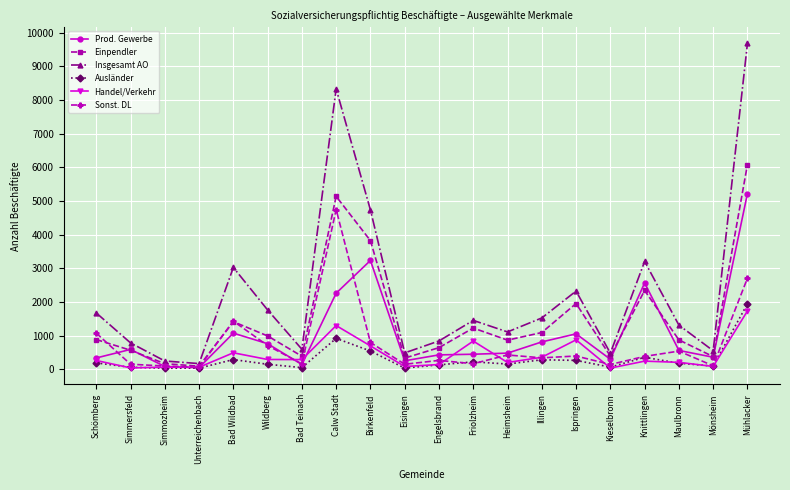

True or false: Einpendler has more than 2 points higher than both neighbors.

True